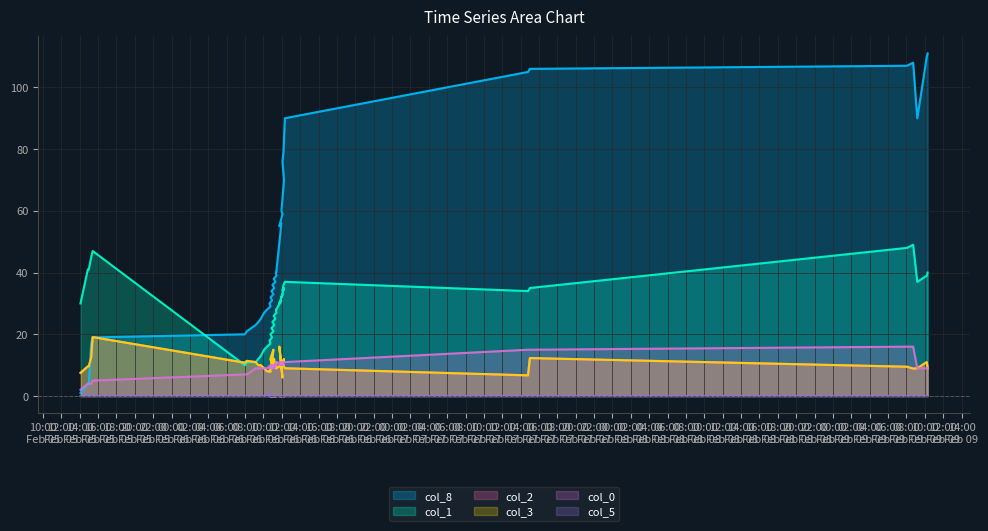

At how many categories does at least one series exceed 32?

28